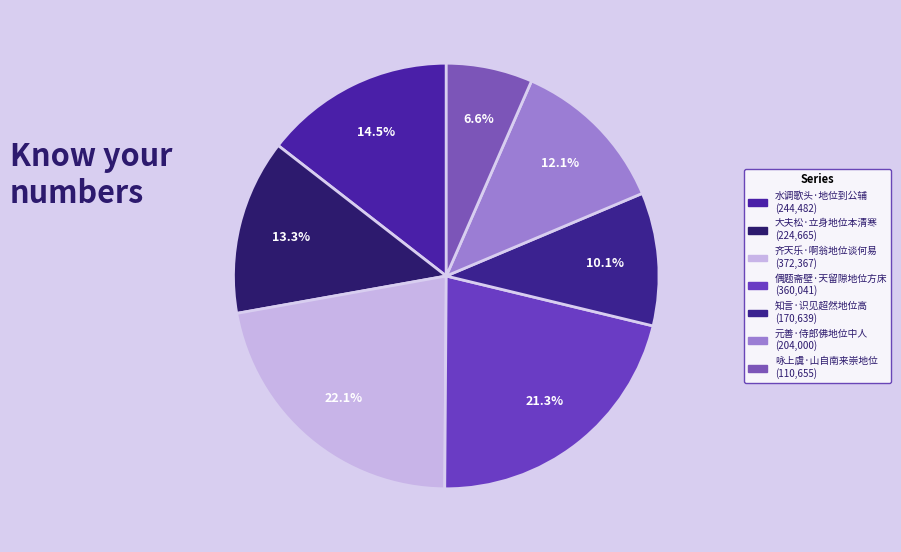

To the nearest percent, what percentage of the pie is 咏上虞·山自南来崇地位?

7%